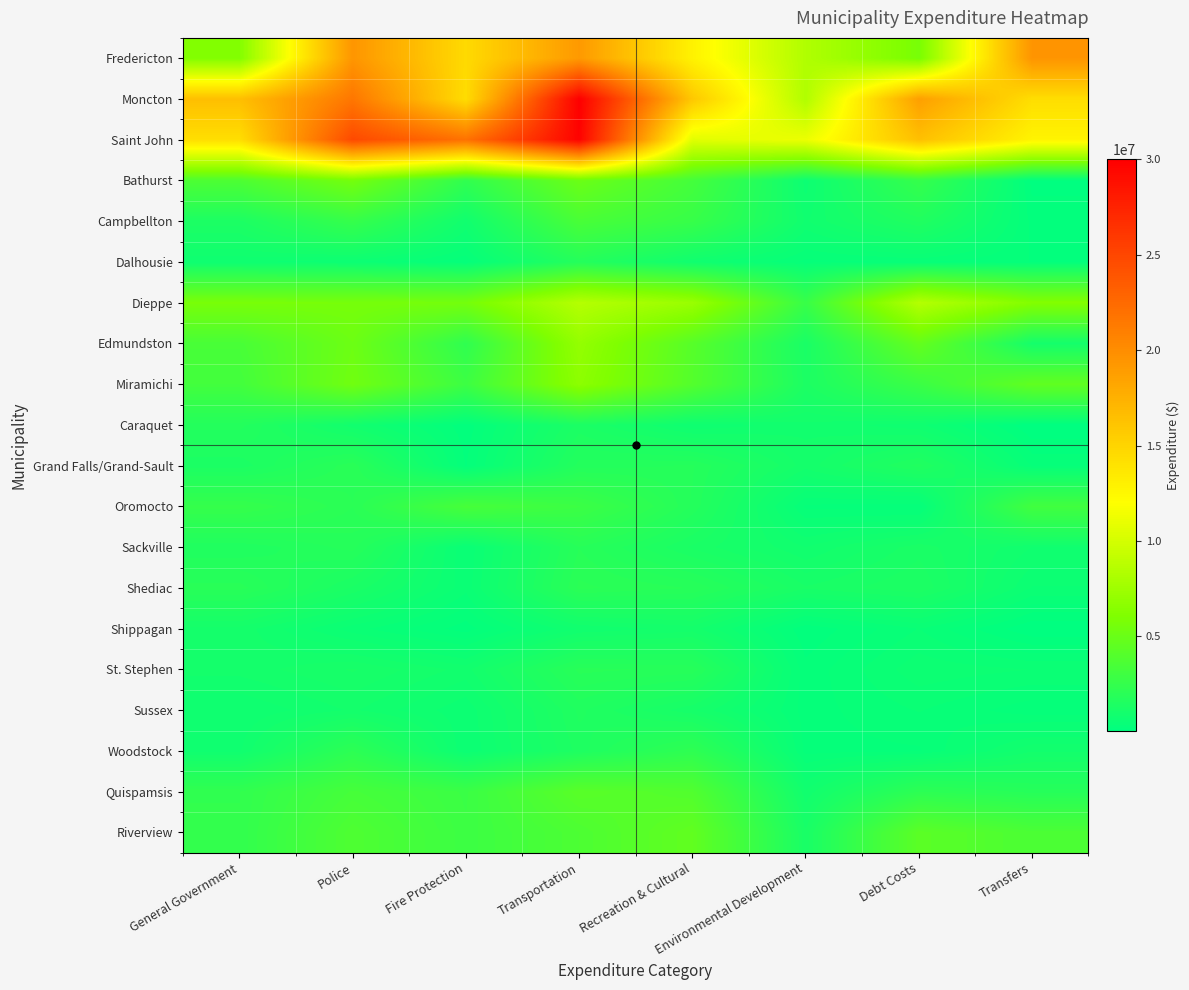

Reading right to left, list all the values displayed in this chart.

Fredericton: Transfers=19489971	Debt Costs=5711073	Environmental Development=8356862	Recreation & Cultural=12921542	Transportation=19163497	Fire Protection=14601473	Police=19431389	General Government=6223585
Moncton: Transfers=14348874	Debt Costs=18735378	Environmental Development=8328706	Recreation & Cultural=15904463	Transportation=30002378	Fire Protection=14429731	Police=21610781	General Government=16517591
Saint John: Transfers=12781071	Debt Costs=16449786	Environmental Development=11141992	Recreation & Cultural=10633895	Transportation=29782058	Fire Protection=21937187	Police=24769759	General Government=14303800
Bathurst: Transfers=101925	Debt Costs=2547900	Environmental Development=673229	Recreation & Cultural=3276771	Transportation=5087238	Fire Protection=2333846	Police=5529305	General Government=3692203
Campbellton: Transfers=228766	Debt Costs=1586060	Environmental Development=833524	Recreation & Cultural=2647096	Transportation=3479863	Fire Protection=853105	Police=2581923	General Government=1389990
Dalhousie: Transfers=265000	Debt Costs=394941	Environmental Development=350233	Recreation & Cultural=832597	Transportation=1763572	Fire Protection=289331	Police=640418	General Government=767814
Dieppe: Transfers=6211406	Debt Costs=8531036	Environmental Development=2688023	Recreation & Cultural=7270181	Transportation=8562647	Fire Protection=5534428	Police=5662103	General Government=5711251
Edmundston: Transfers=1044964	Debt Costs=4756908	Environmental Development=1258736	Recreation & Cultural=4129606	Transportation=7003782	Fire Protection=2288260	Police=5174374	General Government=3468664
Miramichi: Transfers=4604640	Debt Costs=2824404	Environmental Development=1389847	Recreation & Cultural=3989613	Transportation=6666079	Fire Protection=2907263	Police=5353204	General Government=3190938
Caraquet: Transfers=33954	Debt Costs=771520	Environmental Development=938352	Recreation & Cultural=742634	Transportation=1364531	Fire Protection=178079	Police=894138	General Government=1721475
Grand Falls/Grand-Sault: Transfers=367689	Debt Costs=1601029	Environmental Development=1021845	Recreation & Cultural=1807441	Transportation=1724106	Fire Protection=260959	Police=1996270	General Government=1362214
Oromocto: Transfers=3113515	Debt Costs=294300	Environmental Development=358745	Recreation & Cultural=1768963	Transportation=2856697	Fire Protection=3395476	Police=2026155	General Government=2544650
Sackville: Transfers=852063	Debt Costs=1276557	Environmental Development=852762	Recreation & Cultural=1293714	Transportation=1902196	Fire Protection=502487	Police=1840648	General Government=1574220
Shediac: Transfers=607679	Debt Costs=1431346	Environmental Development=1221694	Recreation & Cultural=1899840	Transportation=2056400	Fire Protection=543200	Police=1299501	General Government=1957140
Shippagan: Transfers=40000	Debt Costs=505325	Environmental Development=170000	Recreation & Cultural=1033400	Transportation=864950	Fire Protection=203150	Police=553200	General Government=1042500
St. Stephen: Transfers=618279	Debt Costs=699423	Environmental Development=305064	Recreation & Cultural=1869246	Transportation=1945426	Fire Protection=921107	Police=1218677	General Government=1015865
Sussex: Transfers=306087	Debt Costs=509700	Environmental Development=329900	Recreation & Cultural=1109601	Transportation=1585100	Fire Protection=645900	Police=988508	General Government=736341
Woodstock: Transfers=959381	Debt Costs=367587	Environmental Development=341627	Recreation & Cultural=2231975	Transportation=1487471	Fire Protection=615475	Police=2146119	General Government=833942
Quispamsis: Transfers=1850423	Debt Costs=2152234	Environmental Development=870690	Recreation & Cultural=3887926	Transportation=4232766	Fire Protection=2809032	Police=3345829	General Government=2367743
Riverview: Transfers=3587000	Debt Costs=4332428	Environmental Development=1227178	Recreation & Cultural=4616182	Transportation=3662759	Fire Protection=2877439	Police=3751541	General Government=2395412